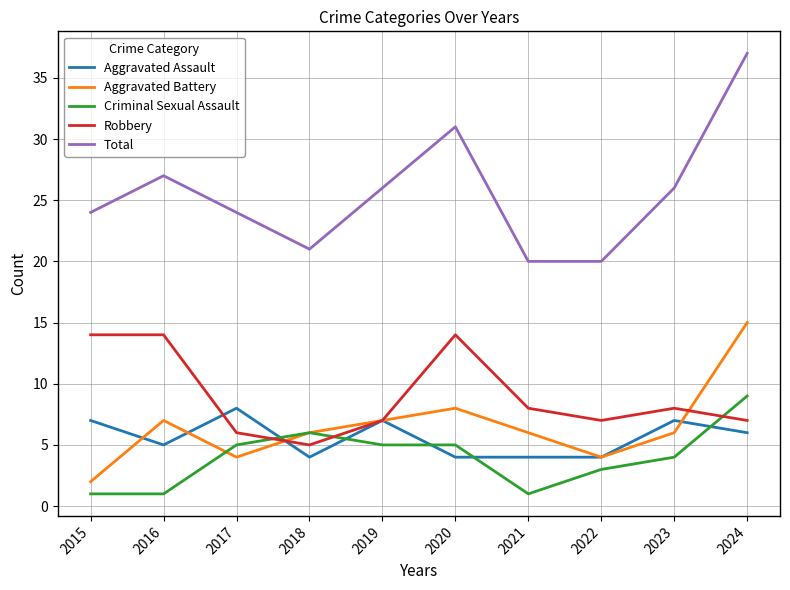

Is it true that Total equals 21 at 2018?

True